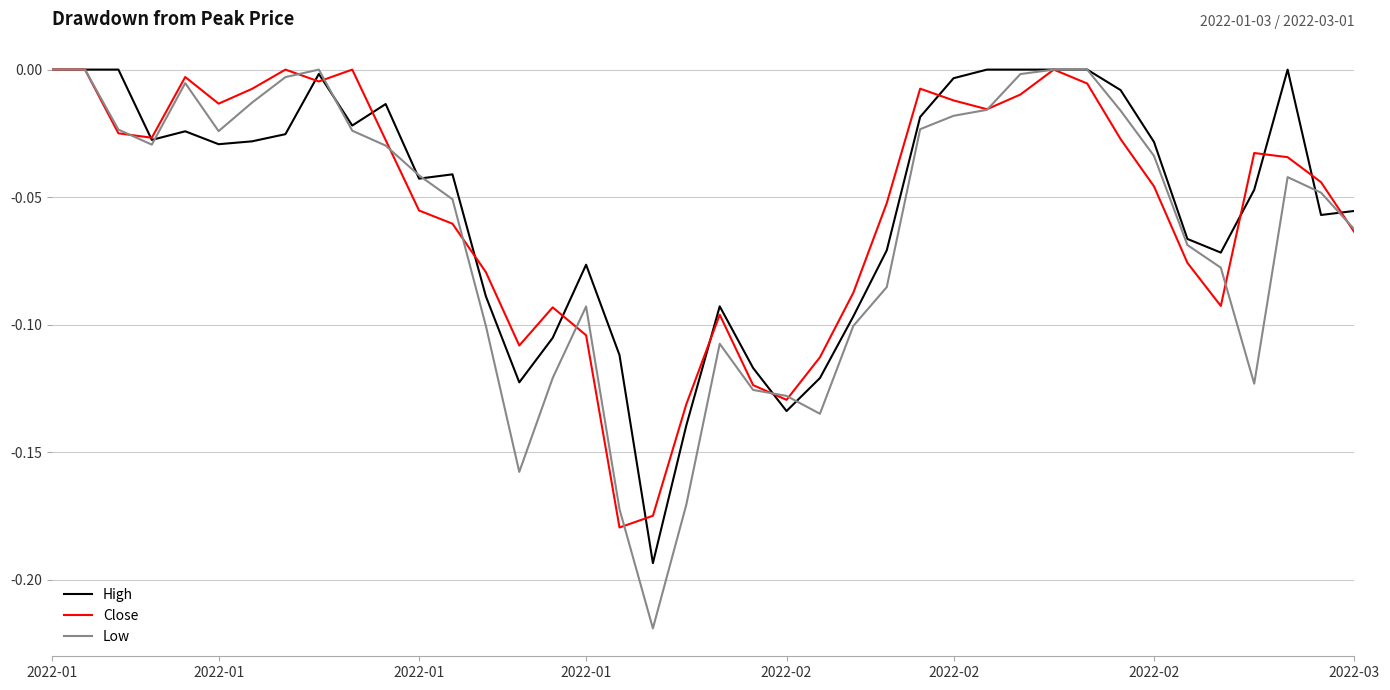

Which series has the largest range (max minus min)?

Low